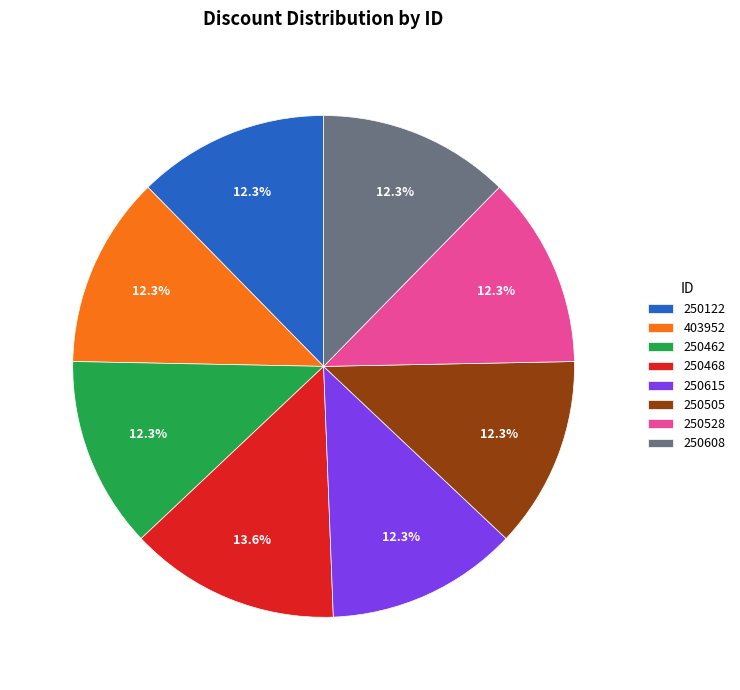

What is the largest slice in the pie chart?

250468